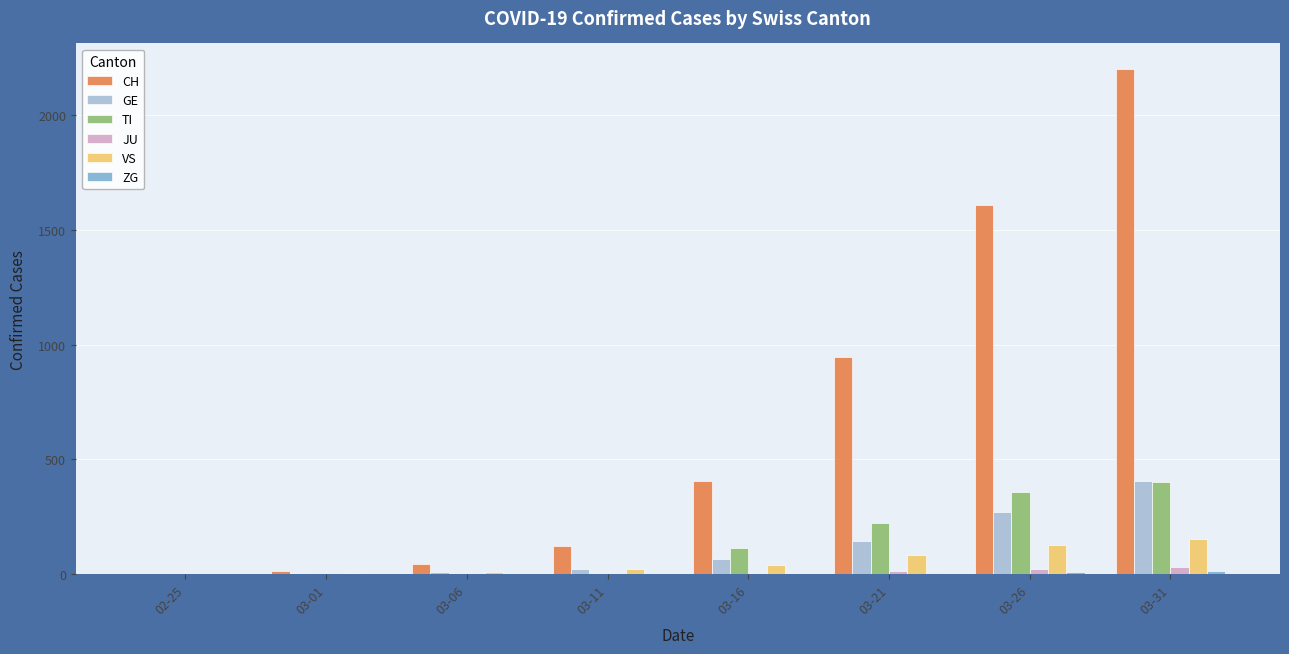

How many values in the JU series exceed 0?

3